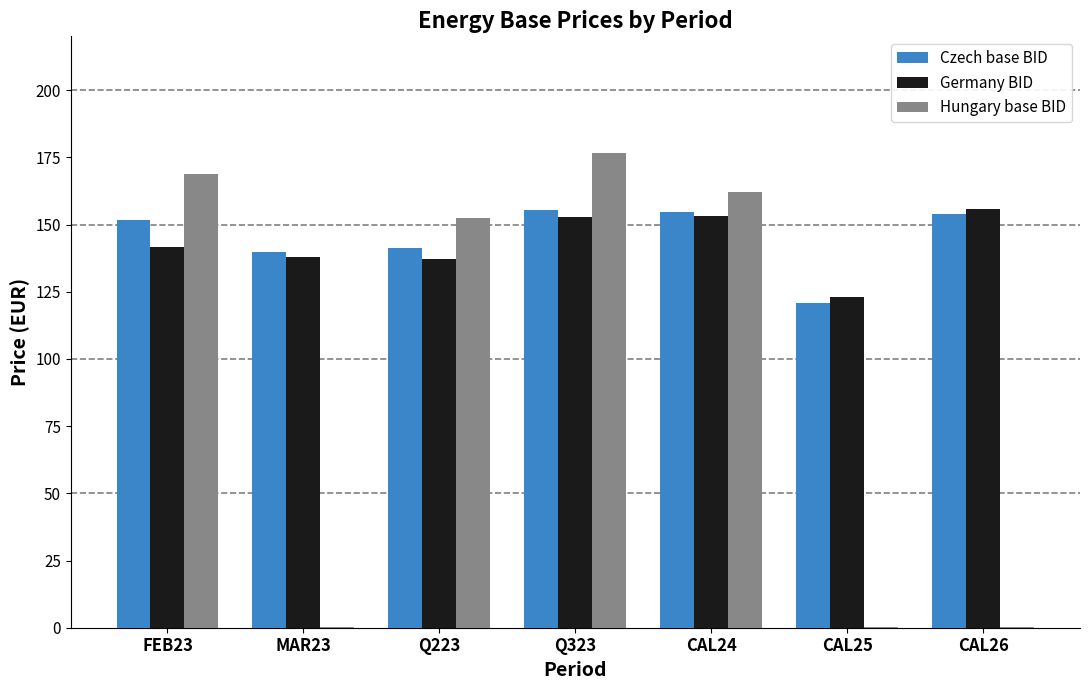

Is the value of Hungary base BID at CAL26 greater than the value of Germany BID at CAL24?

No